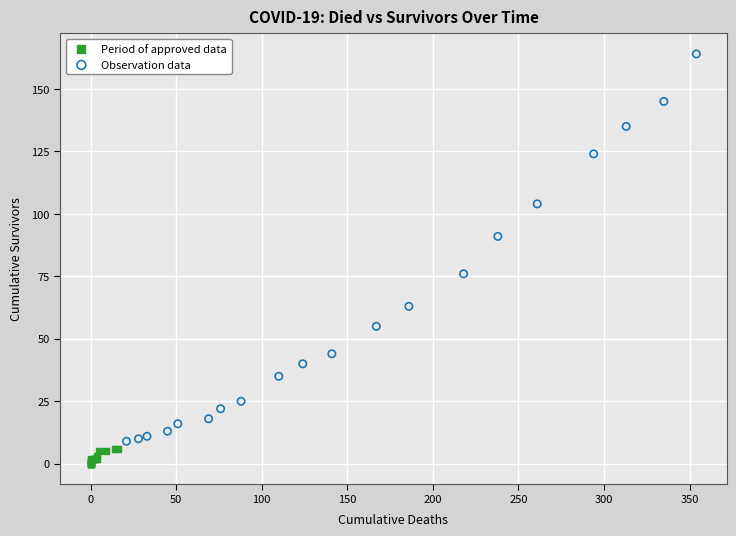

Which series reaches the maximum Y coordinate?

Observation data